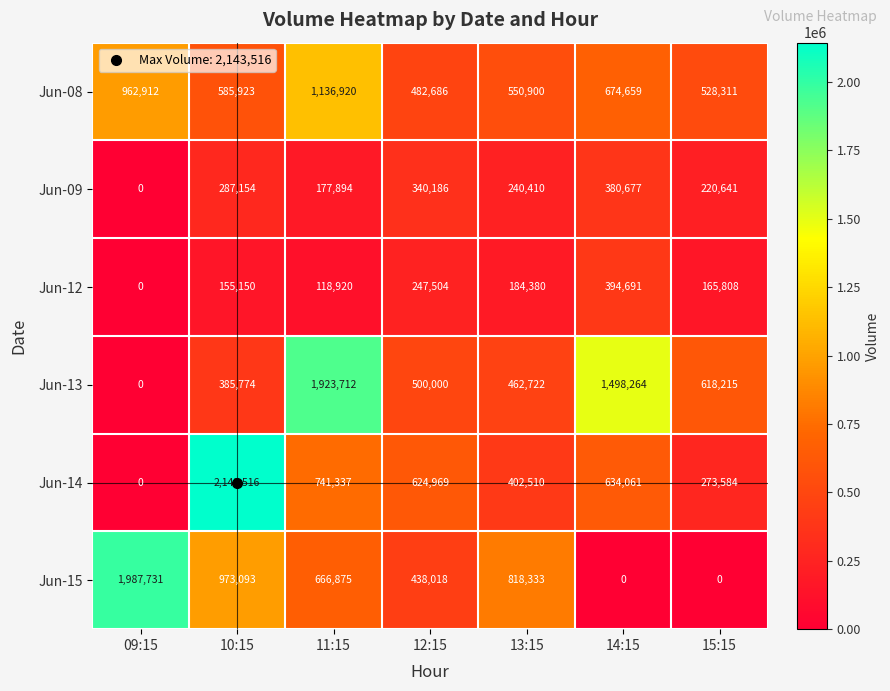

Which series has the largest total across all categories?

Jun-13